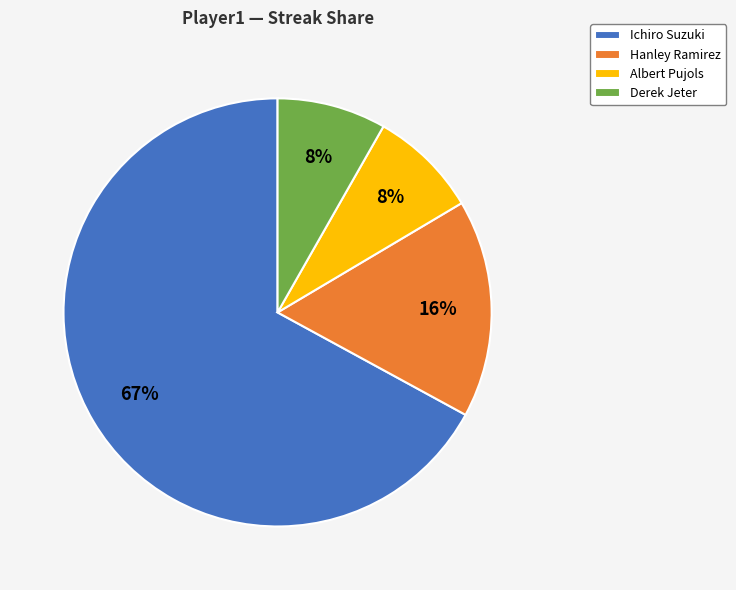

The Derek Jeter slice represents 8% of the pie. True or false?

True